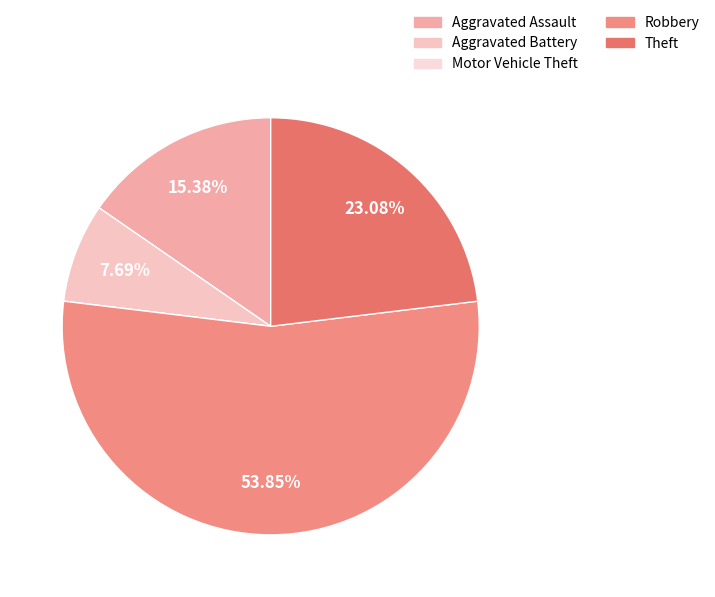

Count the number of slices in the pie.

5